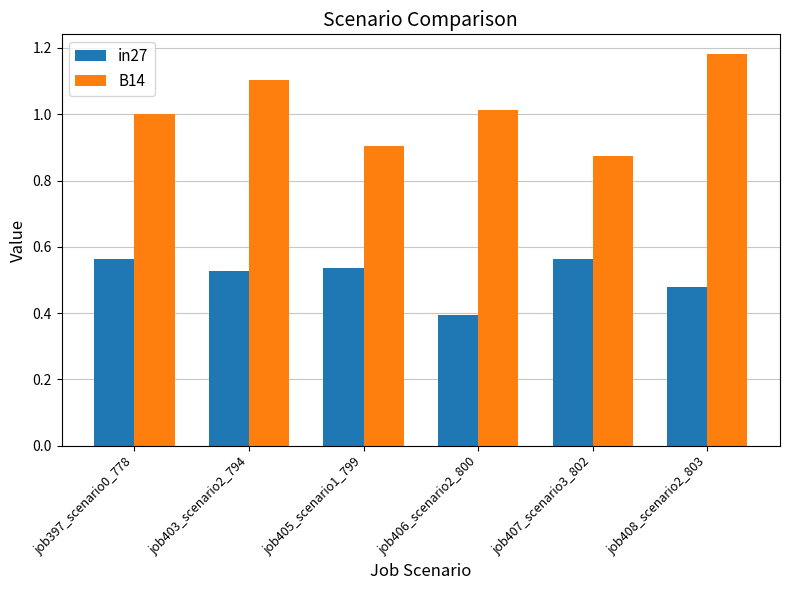

Which series has the widest spread of values?

B14